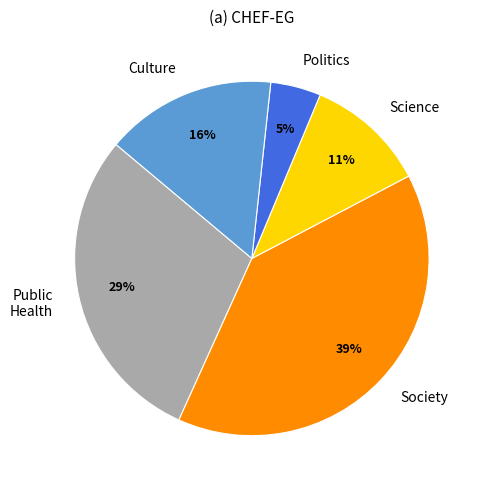

Which category has the biggest portion of the pie?

Society